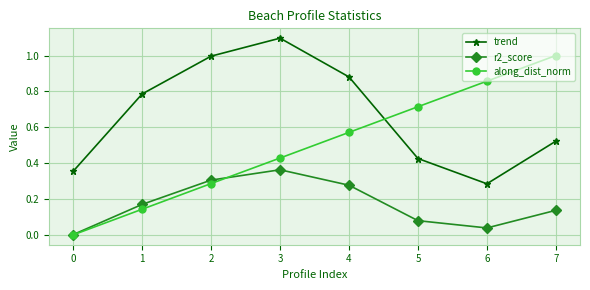

Between 1 and 2, which series saw the biggest shift?

trend